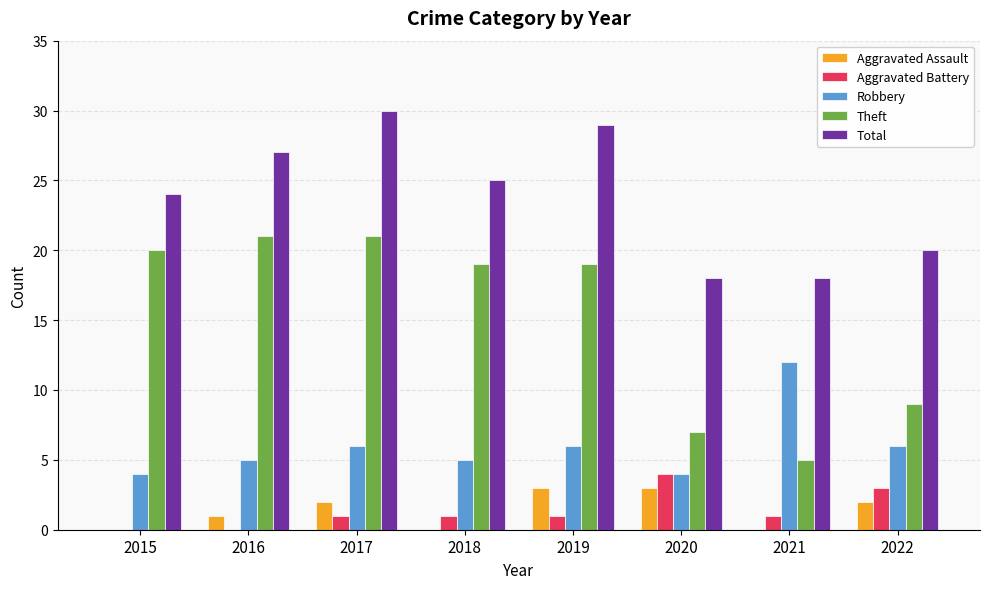

What is the total value across all series at 2016?

54